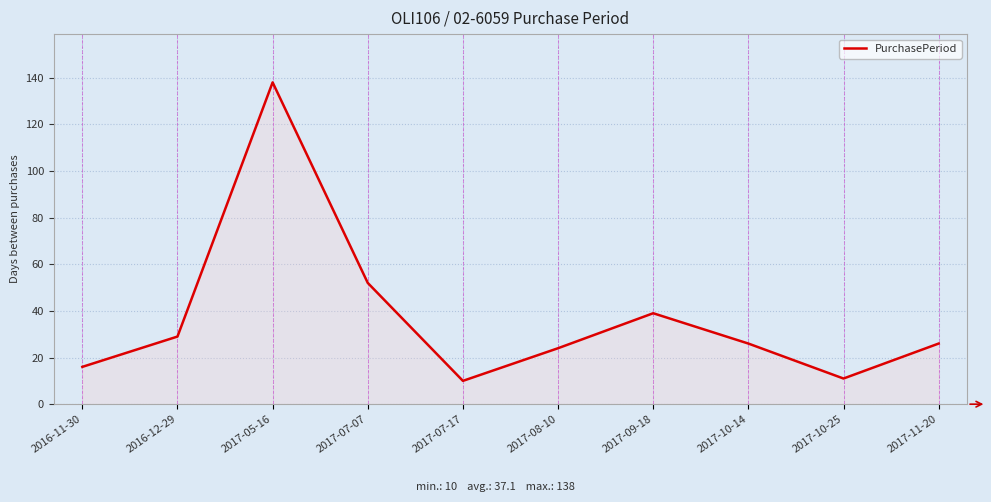

Reading left to right, transcribe all the data shown in this chart.

2016-11-30=16	2016-12-29=29	2017-05-16=138	2017-07-07=52	2017-07-17=10	2017-08-10=24	2017-09-18=39	2017-10-14=26	2017-10-25=11	2017-11-20=26